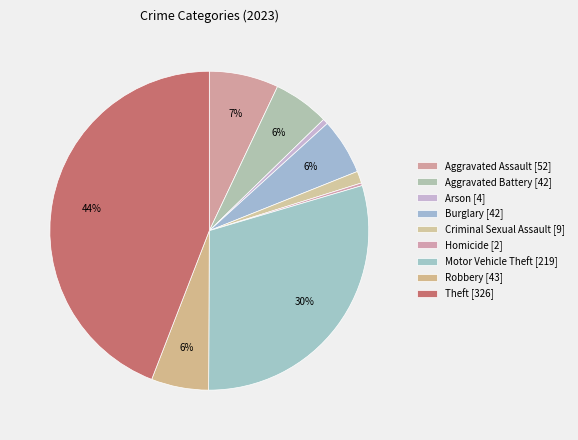

Does Aggravated Battery account for over 50% of the chart?

No